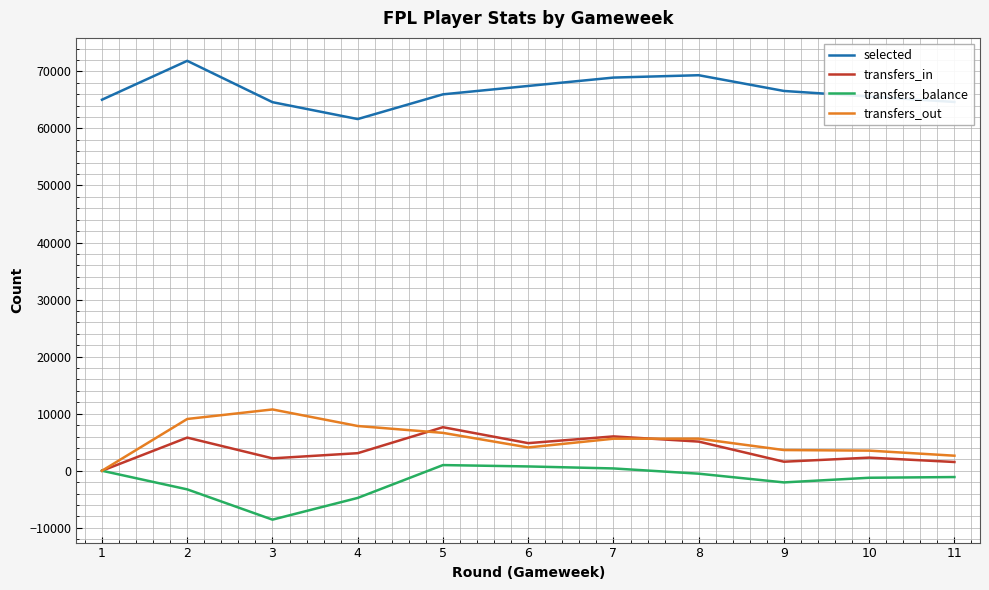

Count the number of data series in this chart.

4